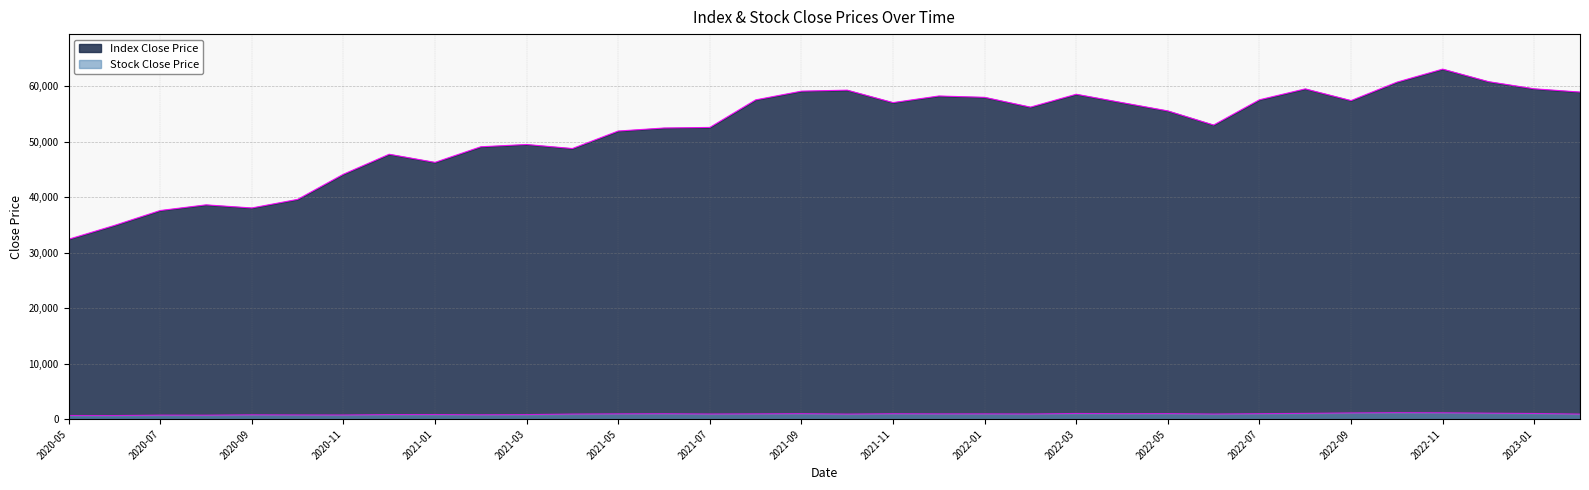

Between 2021-11 and 2021-03, which is larger?

2021-11